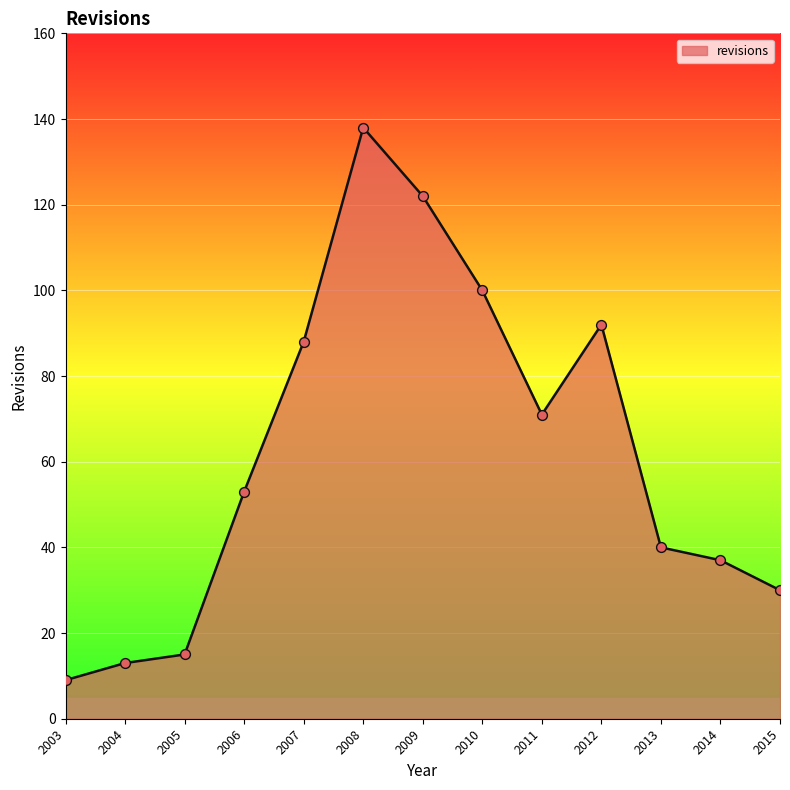

What is the change in value from 2011 to 2013?

-31